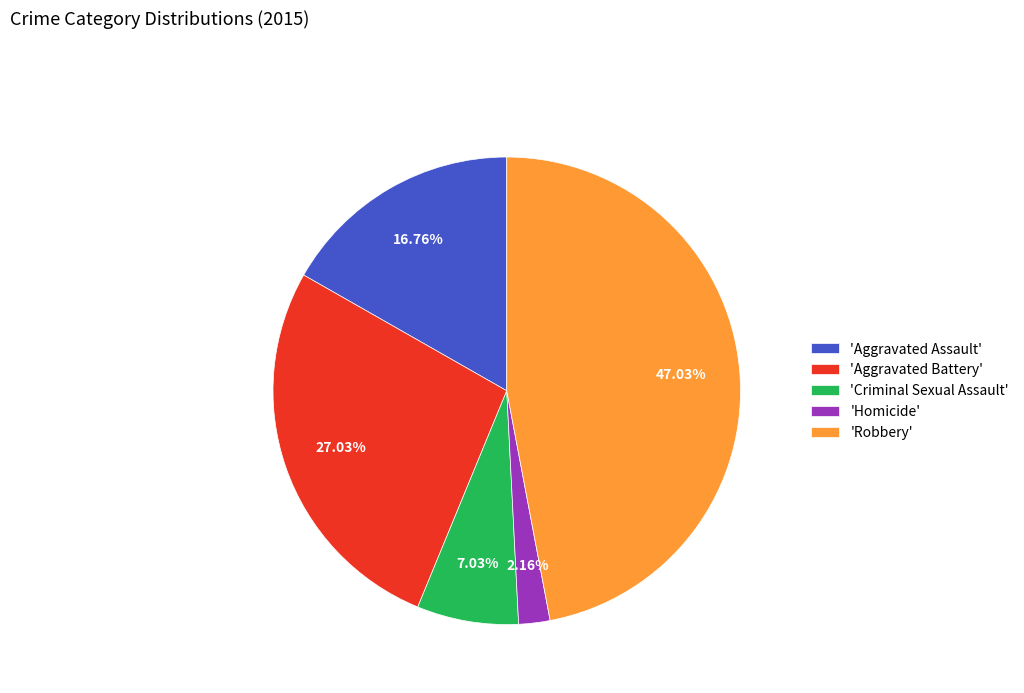

Does any single category account for the majority?

No